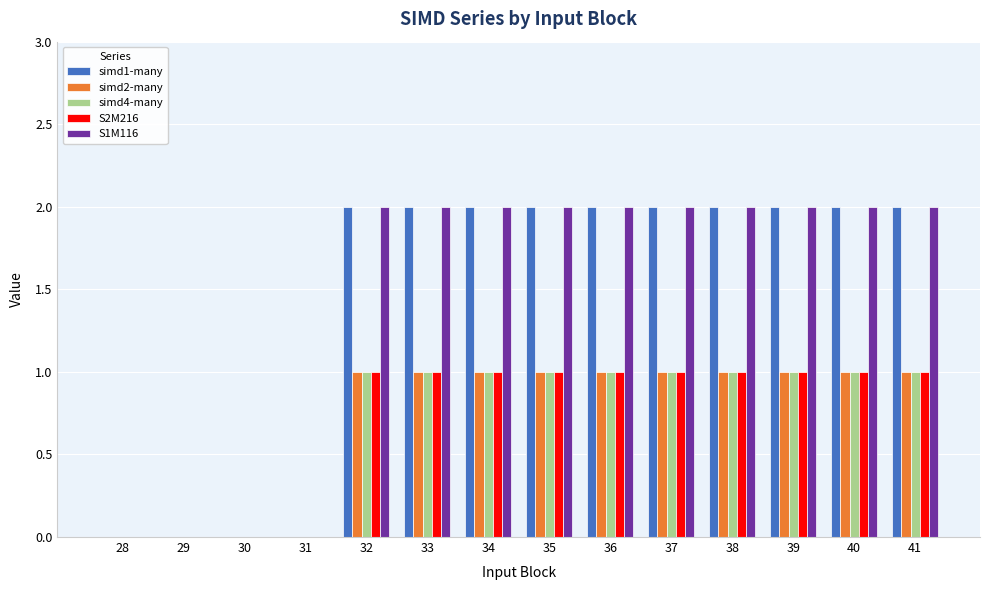

The value of simd1-many at 31 is 0. True or false?

True